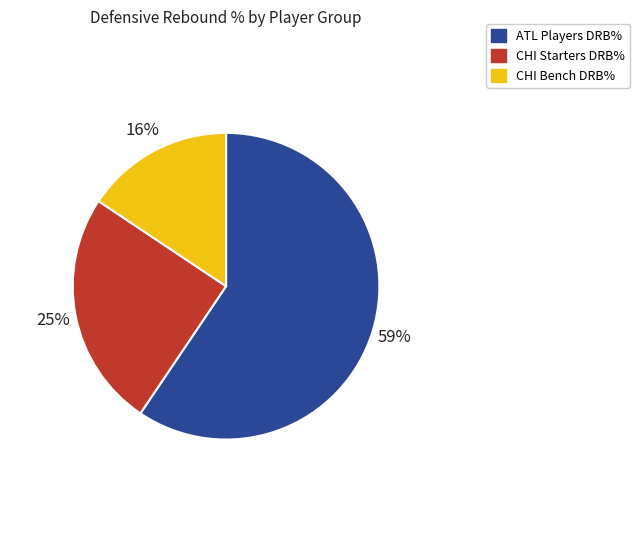

Does any single category account for the majority?

Yes